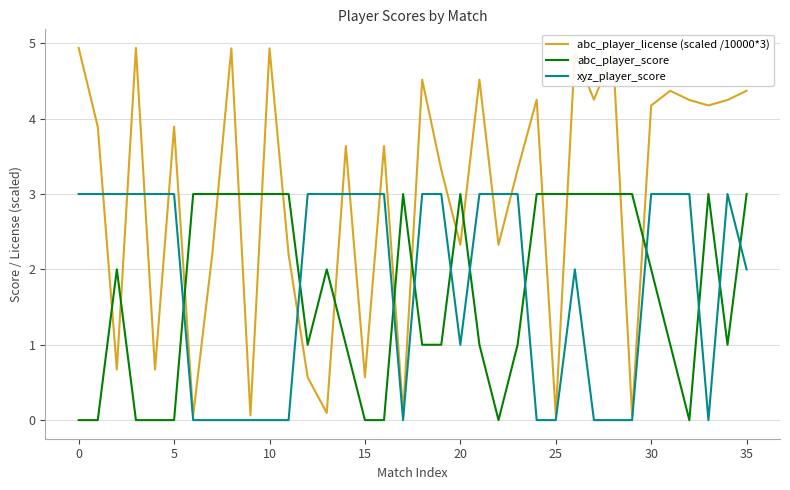

Which series ends up on top after the final intersection of abc_player_license (scaled /10000*3) and xyz_player_score?

abc_player_license (scaled /10000*3)